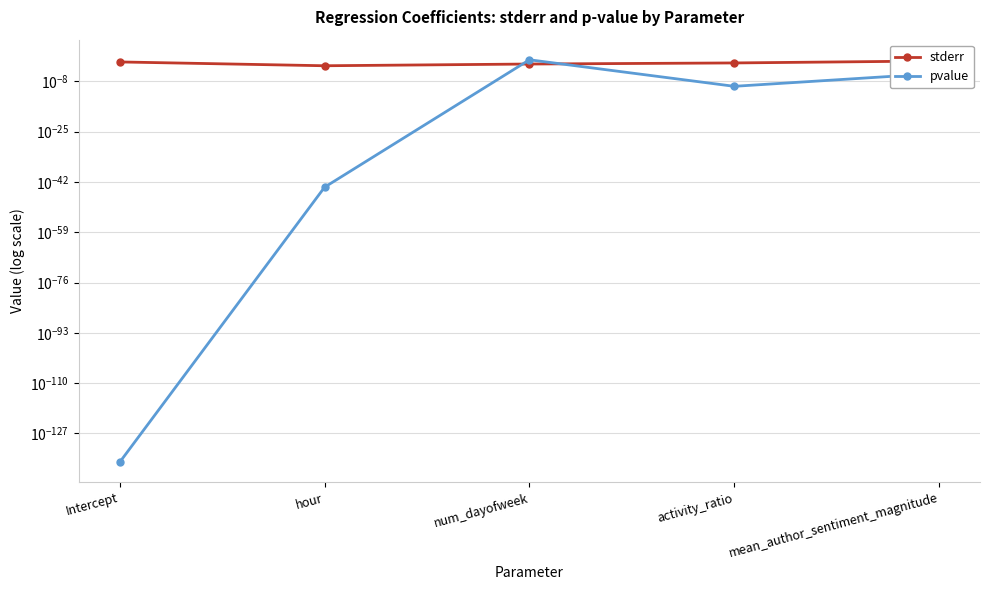

Which series has the widest spread of values?

pvalue